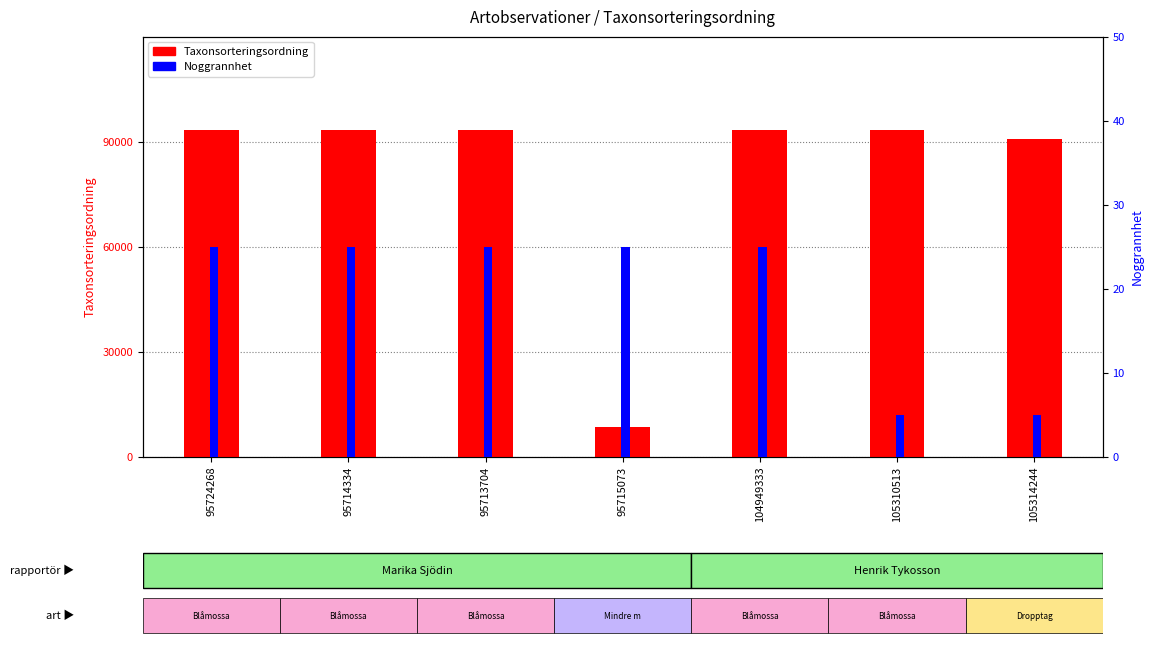

What is the minimum value shown in the chart?

5